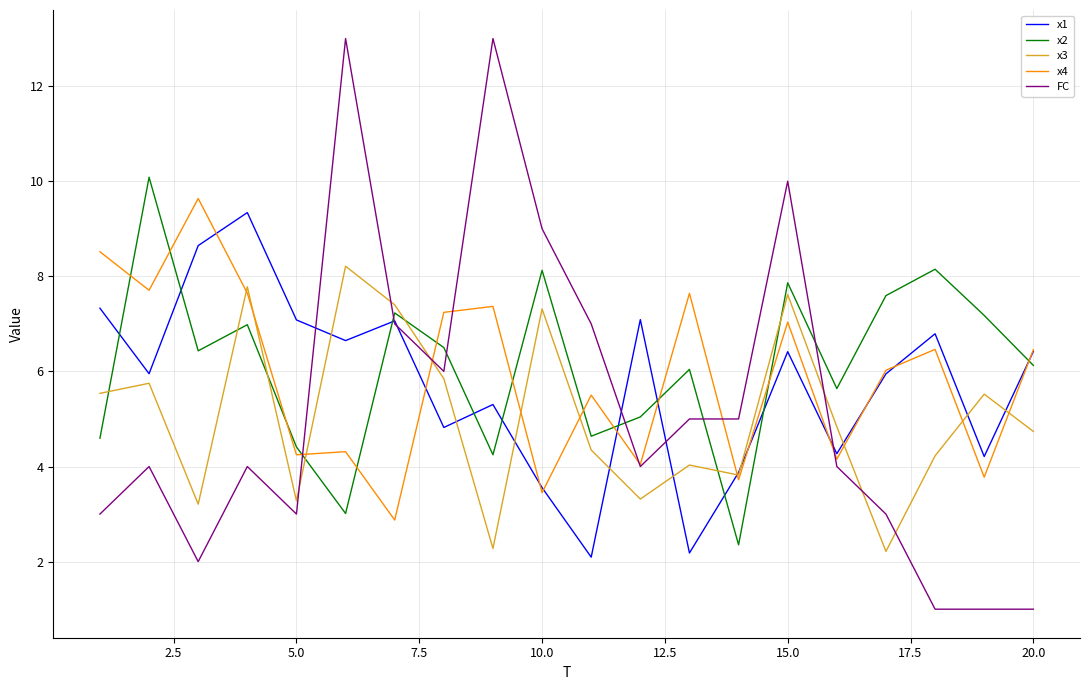

Which series has the largest range (max minus min)?

FC